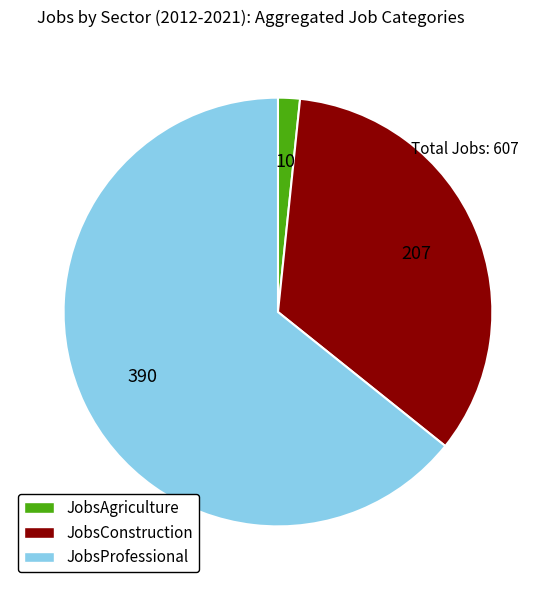

Is there a majority slice in this chart?

Yes